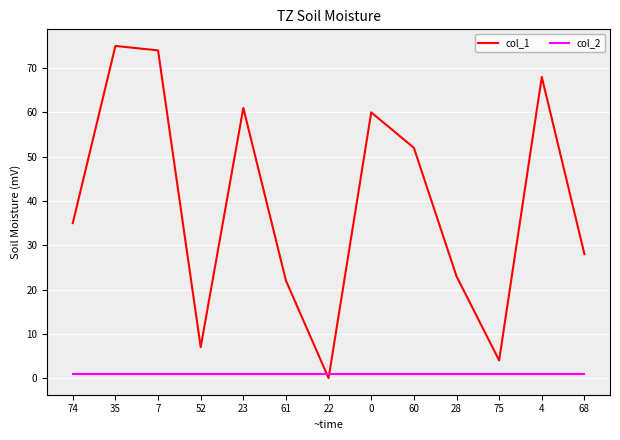

At which label does col_1 reach its minimum?

22